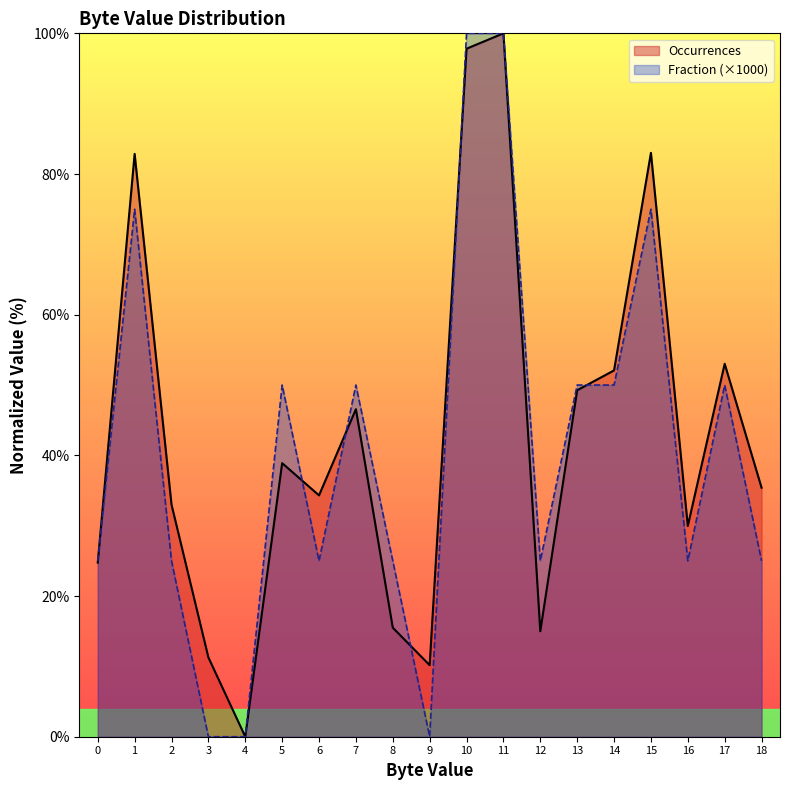

What is the highest value of the Occurrences series?

100.0